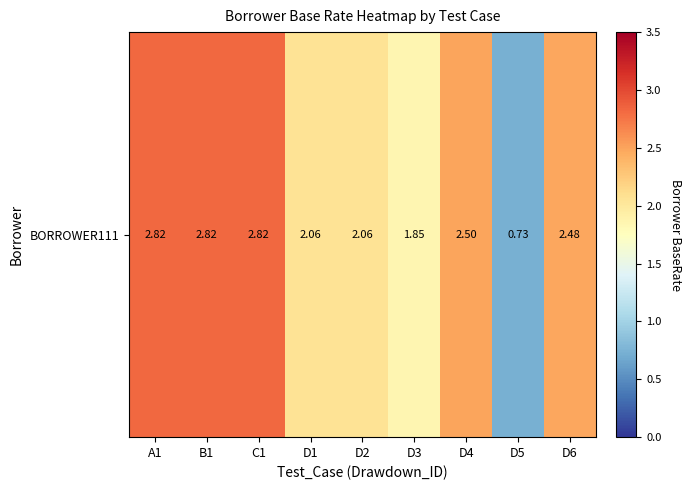

What is the difference between the values at C1 and D3?

1.0